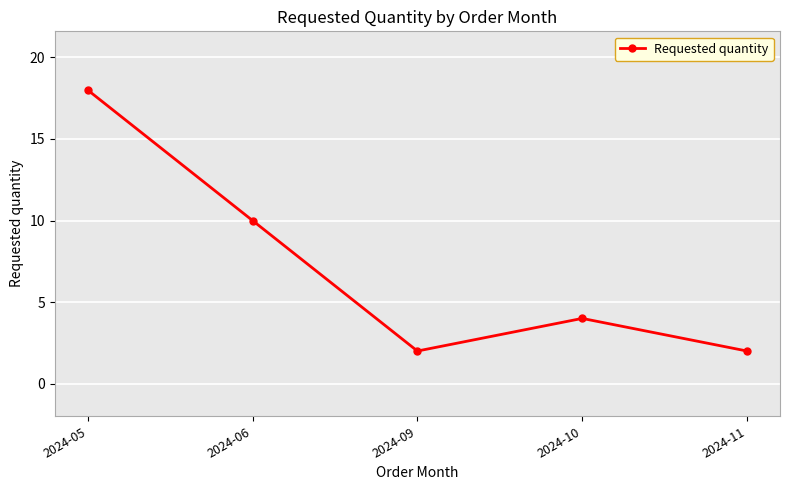

True or false: the data shows 1 at 2024-09.

False